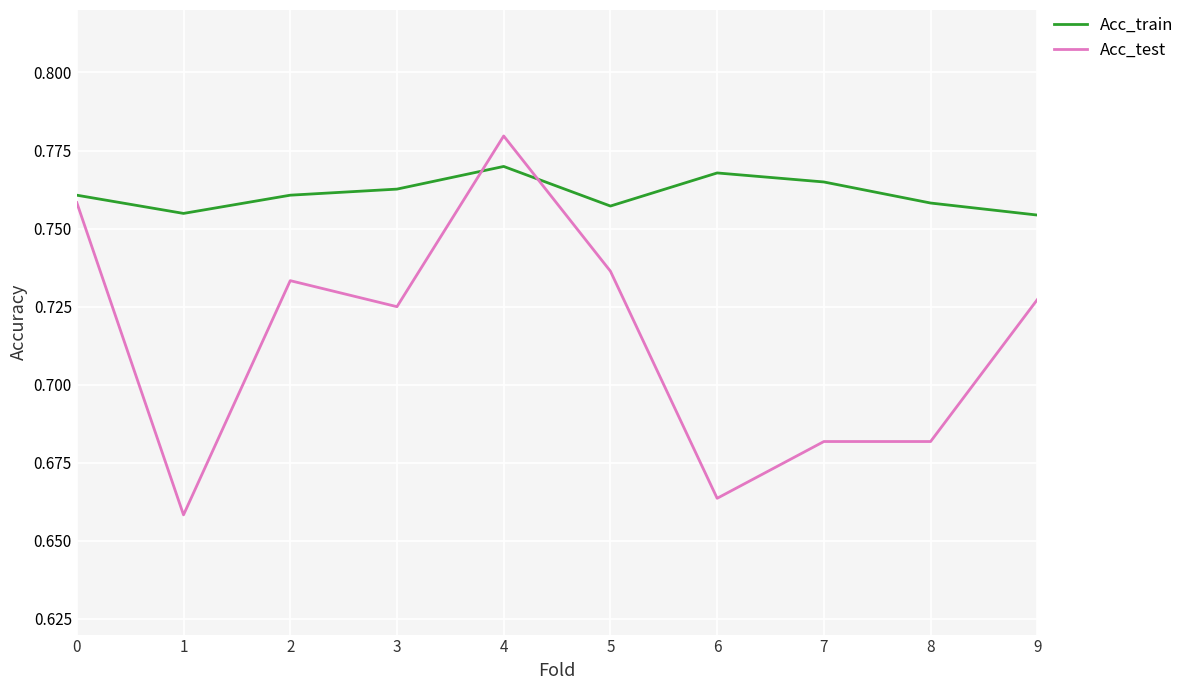

Is this an area chart (filled region under the line)?

No